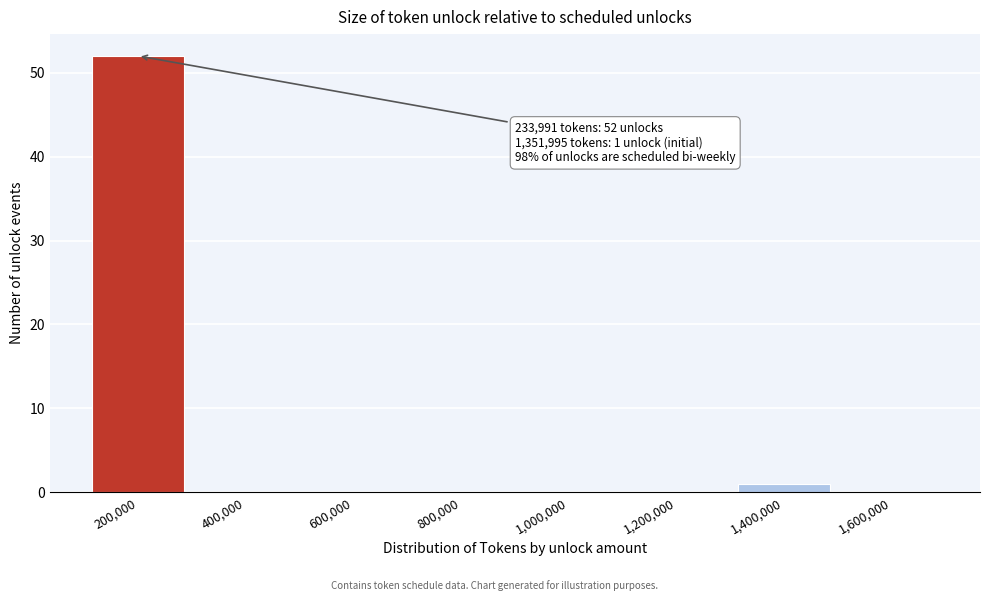

Reading left to right, transcribe all the data shown in this chart.

200,000=52	400,000=0	600,000=0	800,000=0	1,000,000=0	1,200,000=0	1,400,000=1	1,600,000=0